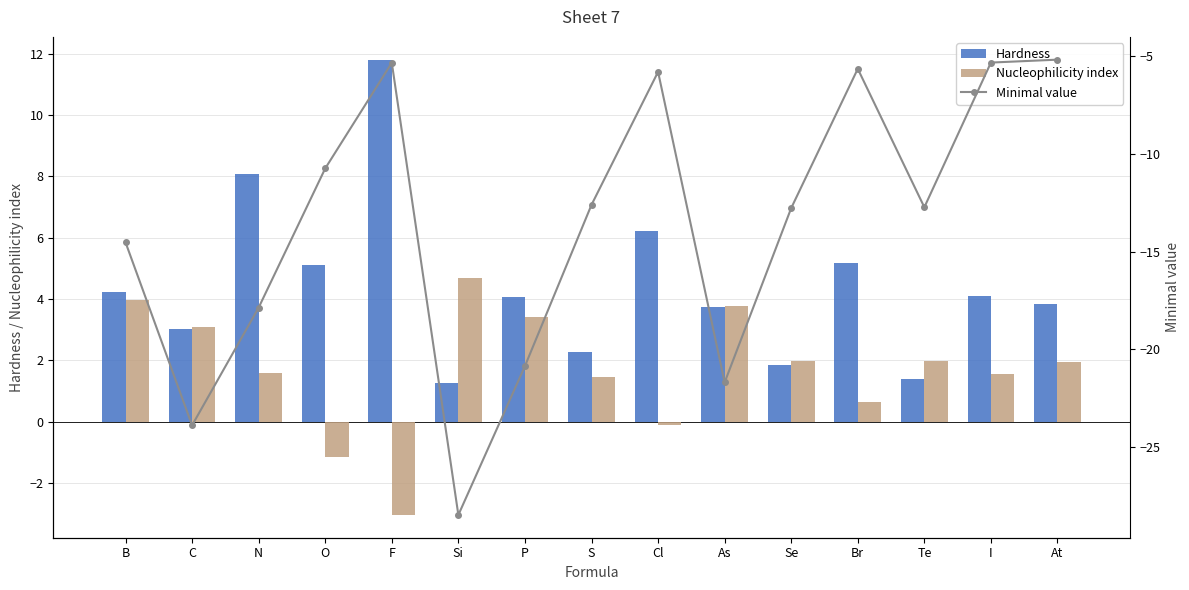

At how many categories does at least one series exceed -11?

15